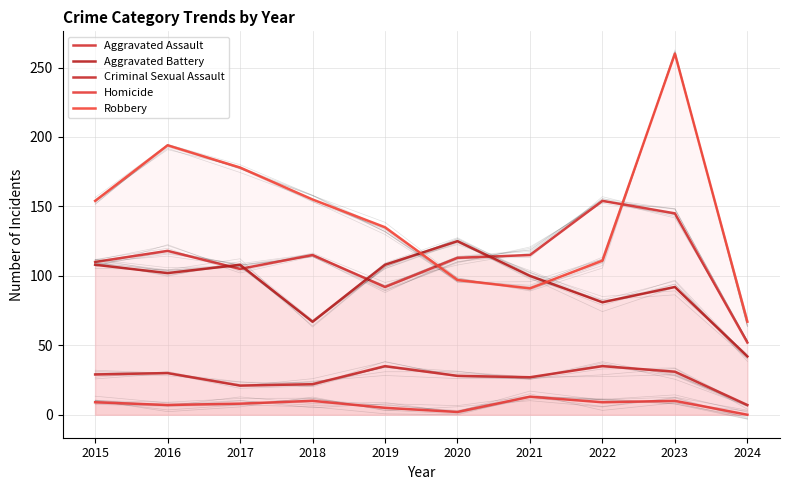

Reading left to right, list all the values displayed in this chart.

Aggravated Assault: 110	118	105	115	92	113	115	154	145	52
Aggravated Battery: 108	102	108	67	108	125	100	81	92	42
Criminal Sexual Assault: 29	30	21	22	35	28	27	35	31	7
Homicide: 9	7	8	10	5	2	13	9	10	0
Robbery: 154	194	178	155	135	97	91	111	260	67